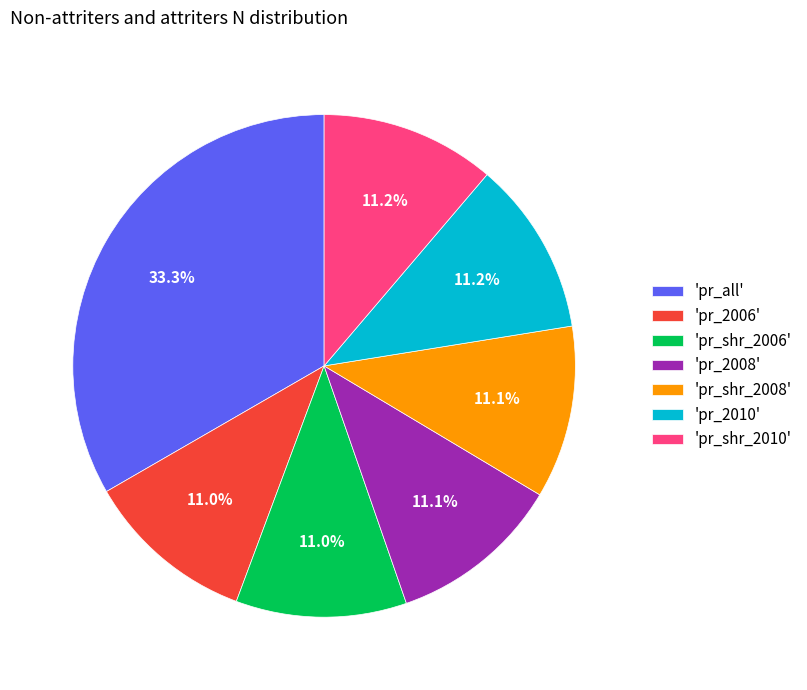

Approximately how many times larger is the value at 'pr_all' compared to 'pr_shr_2006'?

3.0